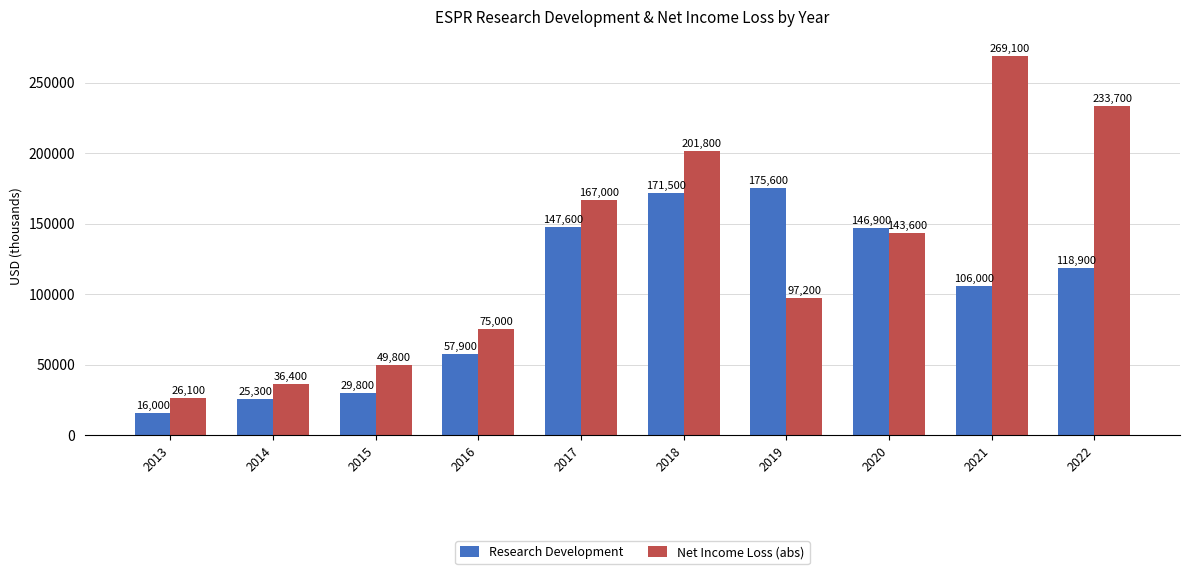

What is the difference between the highest and lowest values at 2019?

78400